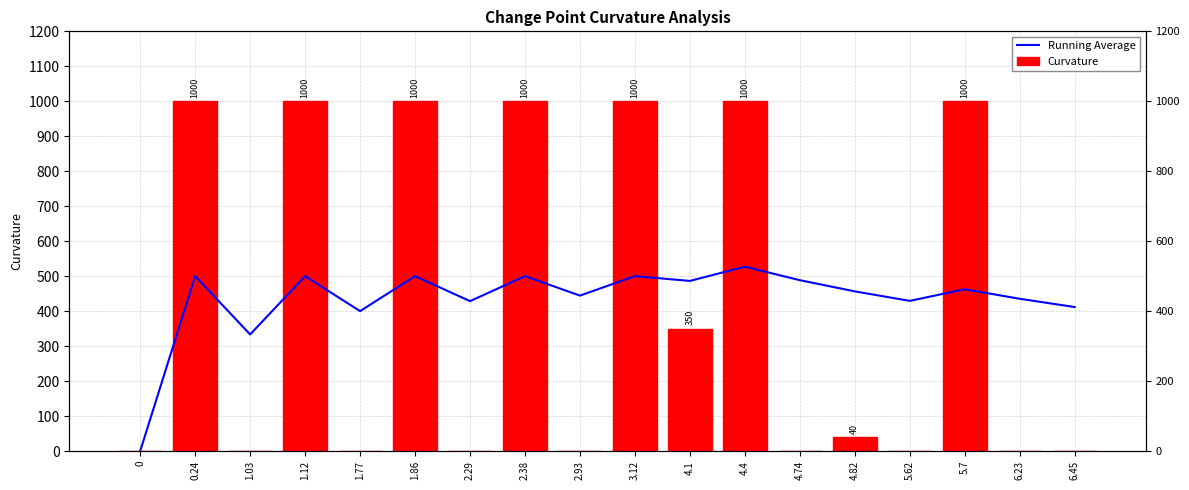

What is the difference between the highest and lowest values at 4.1?

136.4